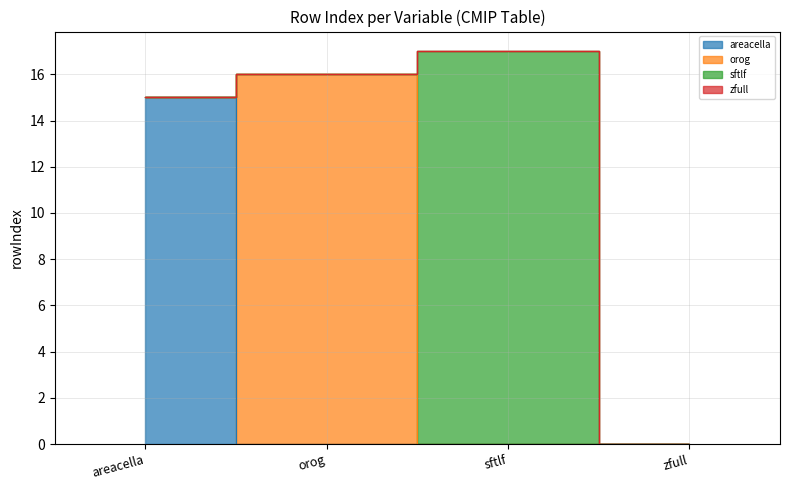

At which label is areacella closest to 8?

areacella